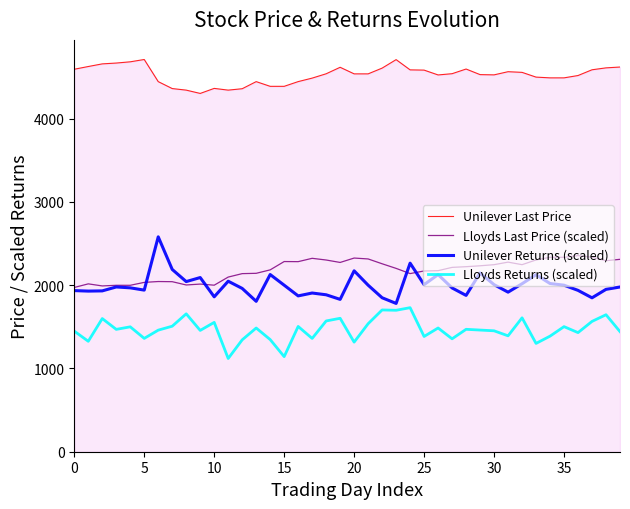

Count the number of data series in this chart.

4